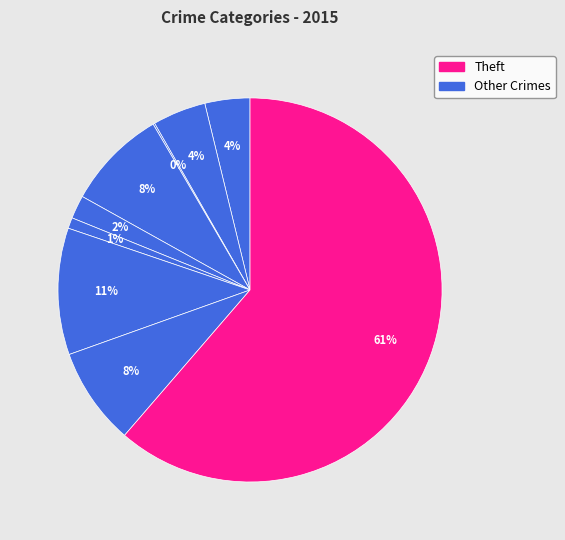

Count the number of slices in the pie.

9